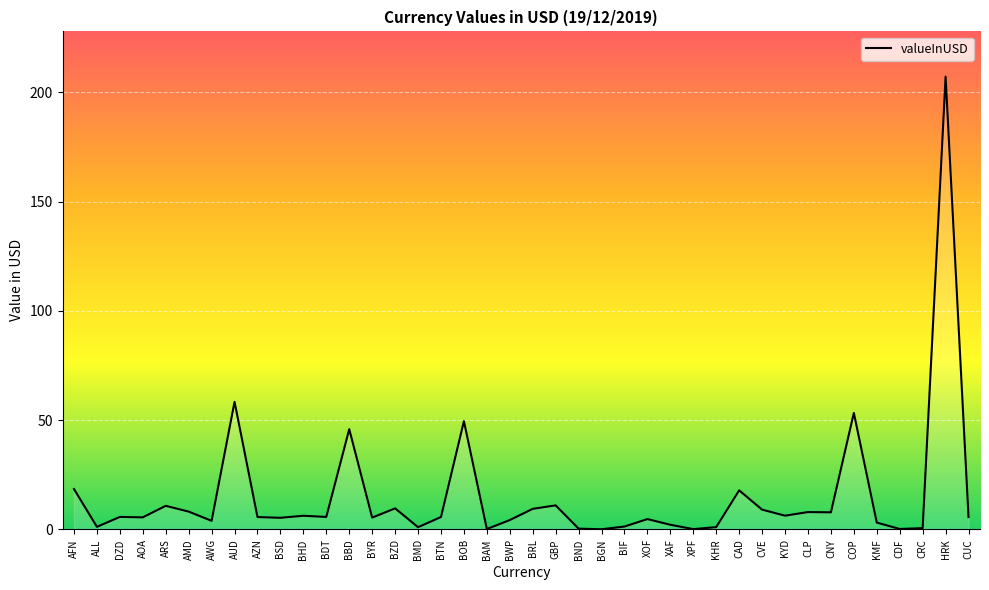

The chart shows a value of 9.1 at CVE. True or false?

True